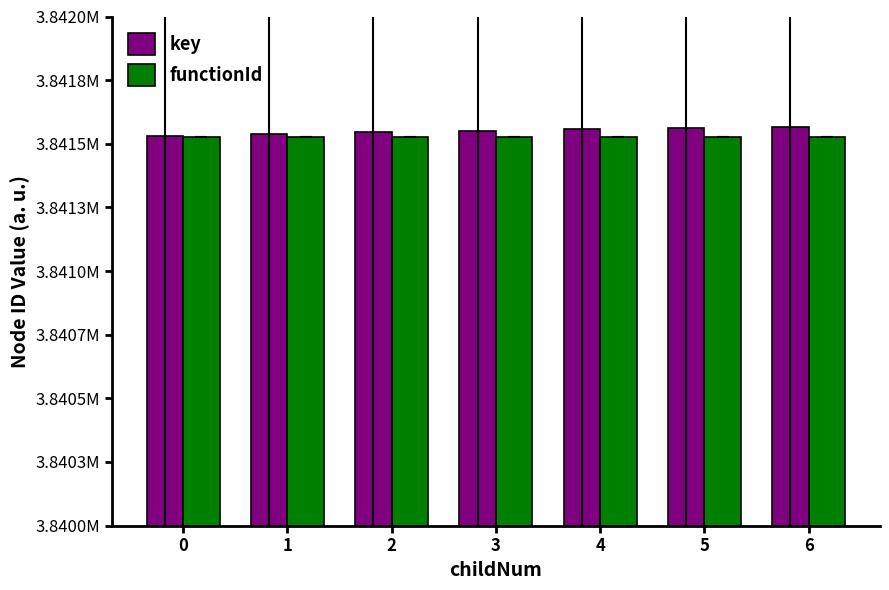

Is the value of key at 6 greater than the value of functionId at 4?

Yes